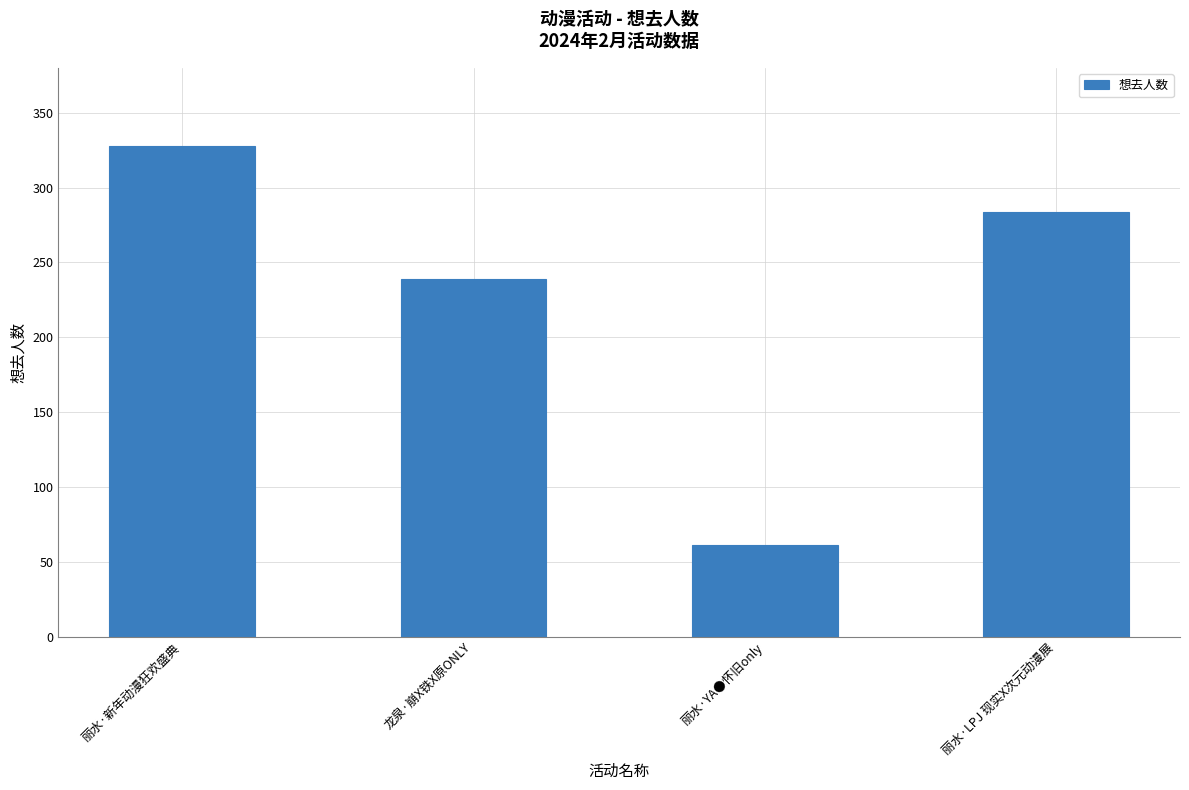

What is the minimum value shown in the chart?

61